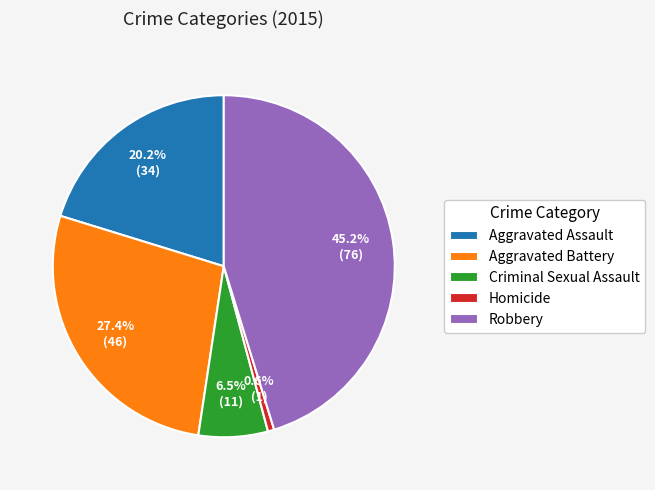

What is the total percentage of Homicide and Robbery?

45.8%